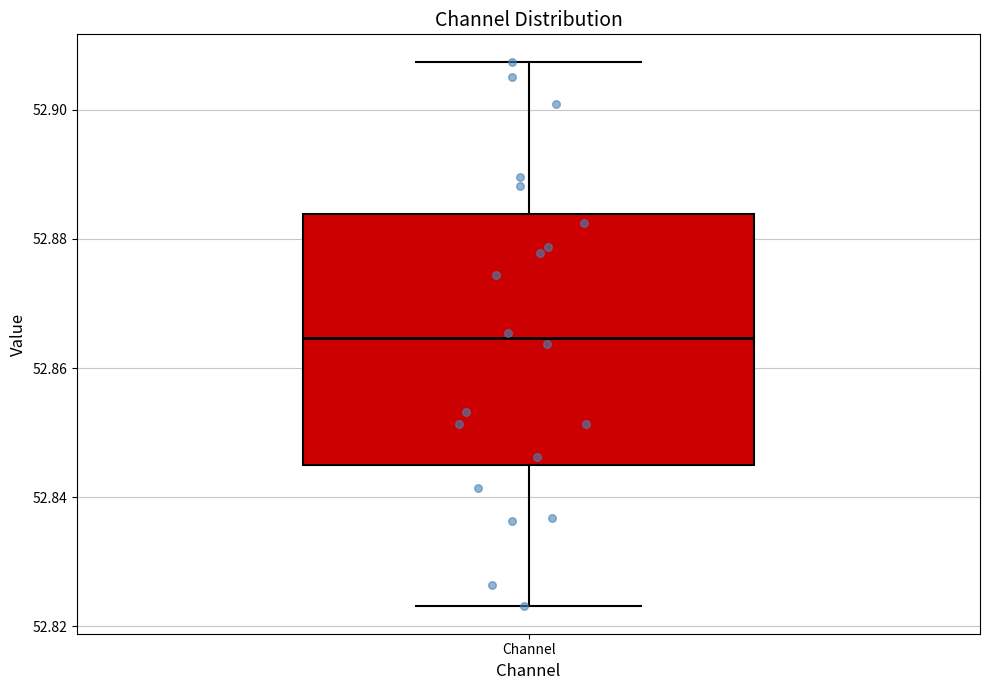

Read this box plot against the y-axis: the position of the median line, the range covered by the box, and the ends of both whiskers. The values are not printed on the chart, so give them approximately, as read against the axis.

median 52.864, box 52.846 to 52.884, whiskers 52.824 to 52.908